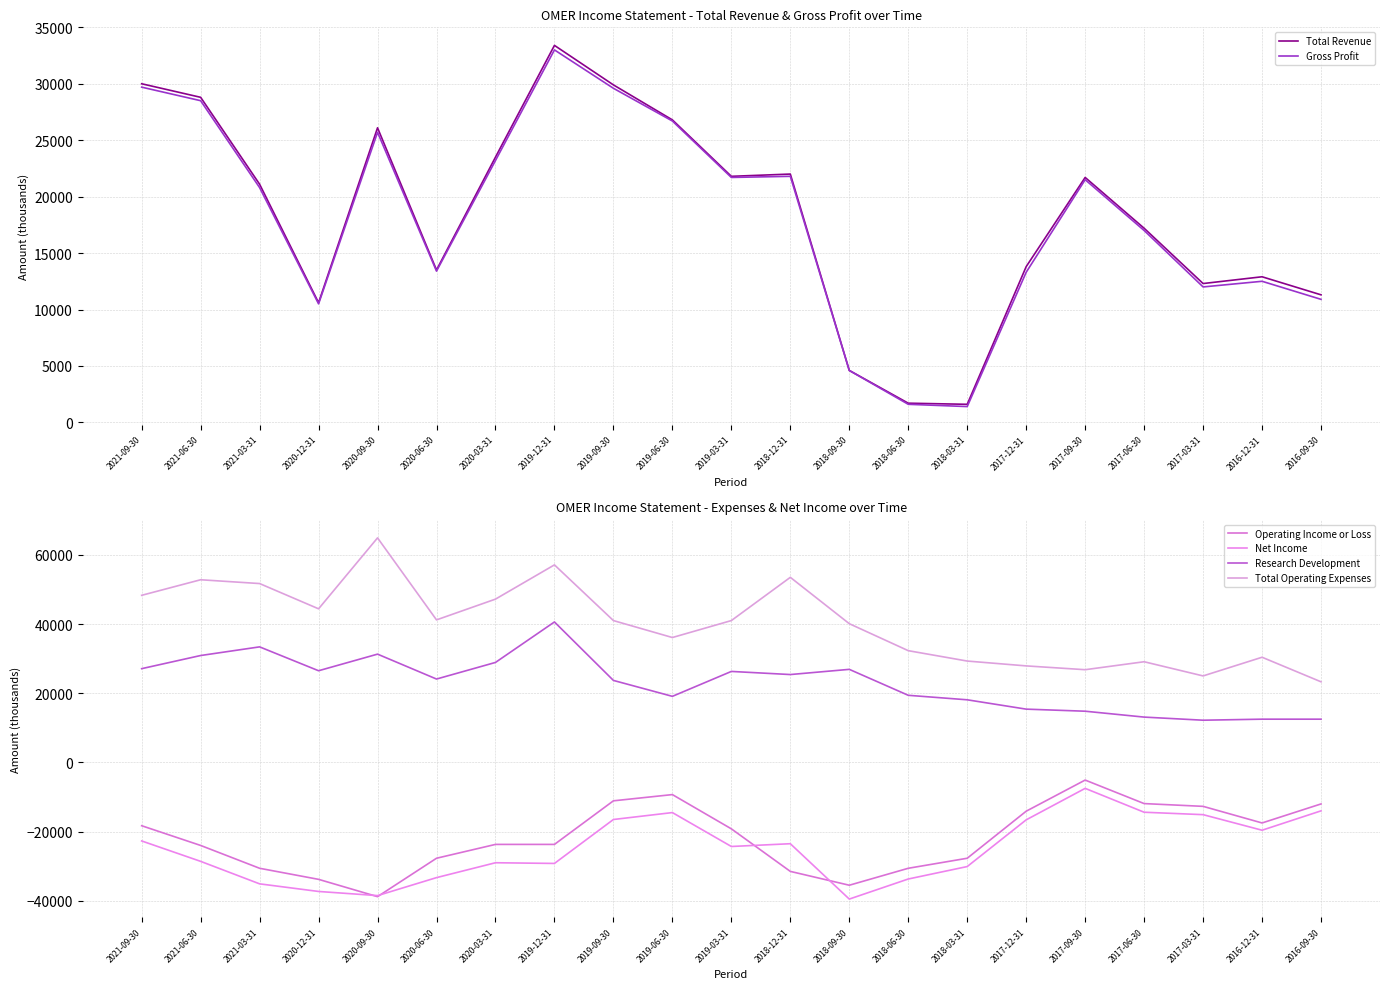

What is the label of the 2nd point from the right?

2016-12-31